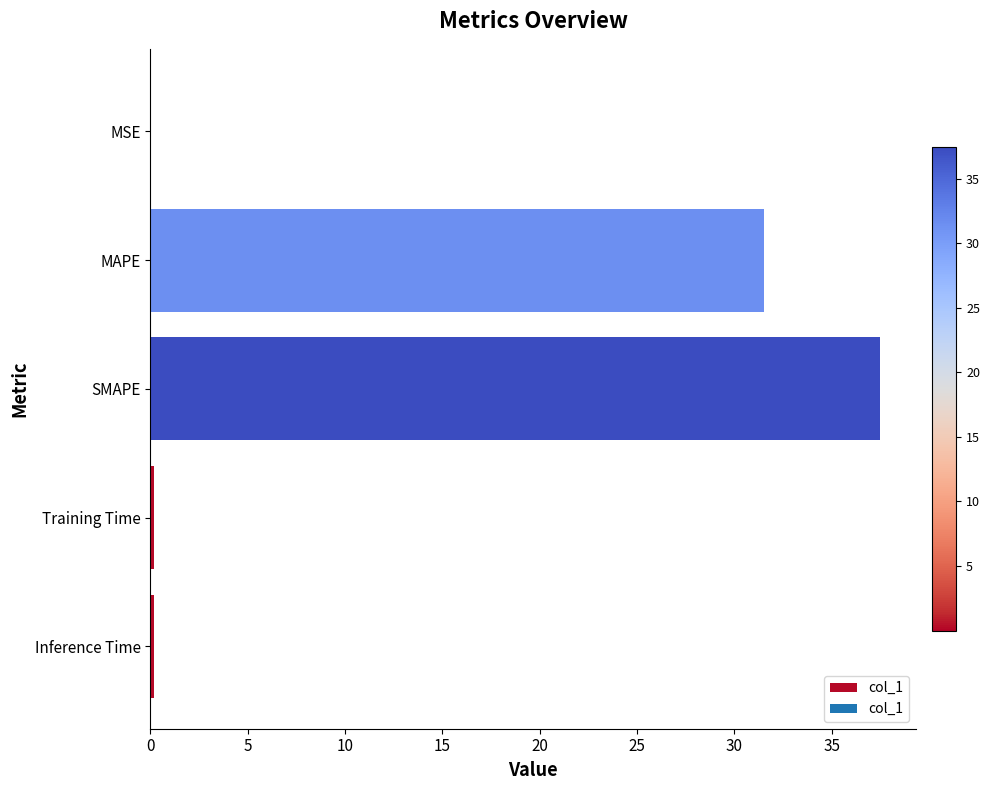

Is it true that the value at MAPE is 16.8?

False